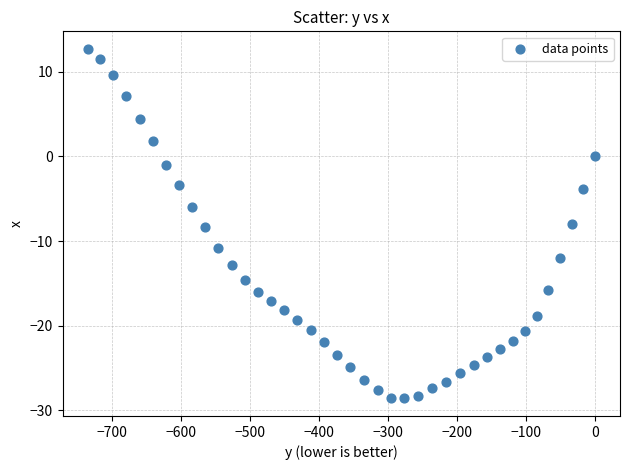

What is the range of X values (max minus min)?

734.7